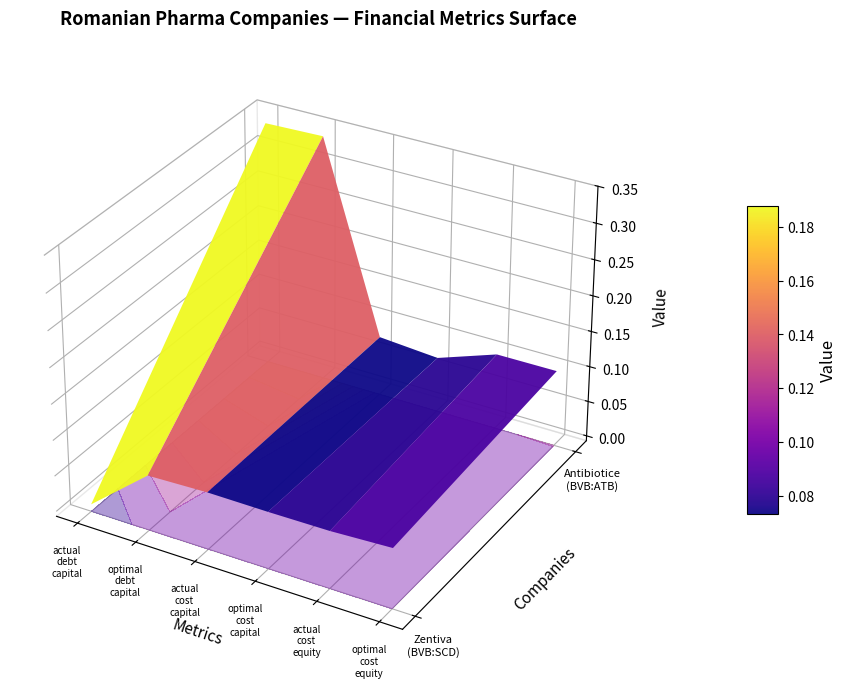

The value of optimal_cost_capital at 0 is 0.1. True or false?

True